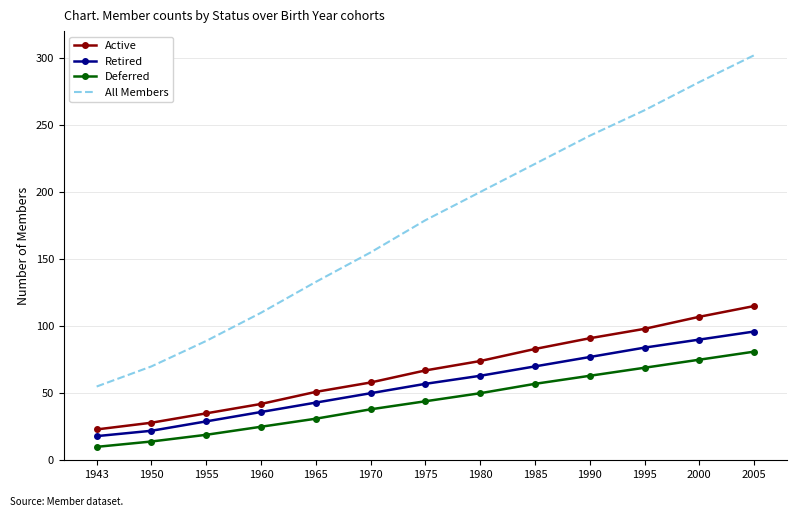

What is the greatest value displayed?

302